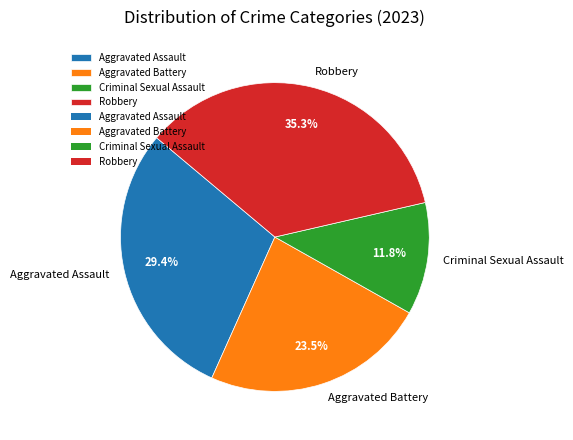

Is the sum of Criminal Sexual Assault and Aggravated Assault greater than half?

No